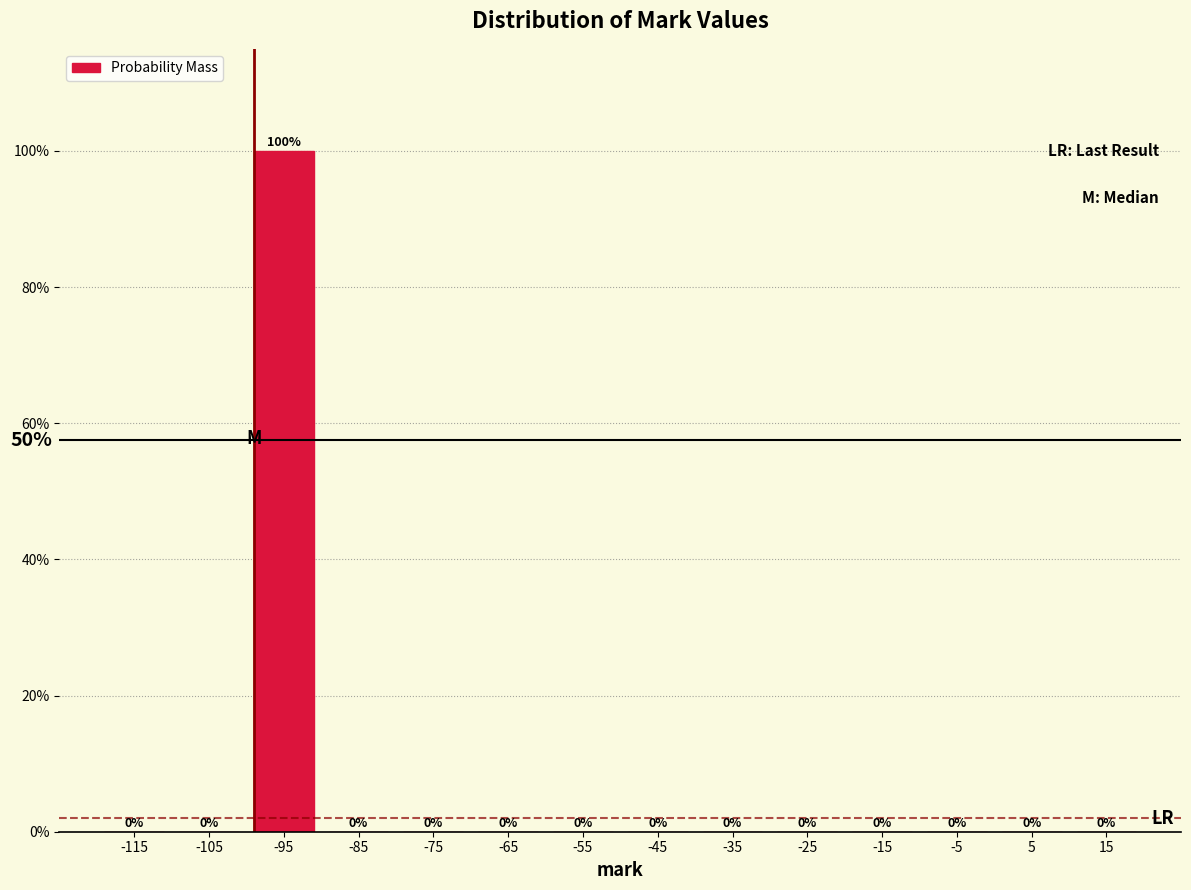

Reading left to right, list every bar in this chart as the range it spans on the x-axis followed by its height.

-120 to -110: 0
-110 to -100: 0
-100 to -90: 100
-90 to -80: 0
-80 to -70: 0
-70 to -60: 0
-60 to -50: 0
-50 to -40: 0
-40 to -30: 0
-30 to -20: 0
-20 to -10: 0
-10 to 0: 0
0 to 10: 0
10 to 20: 0